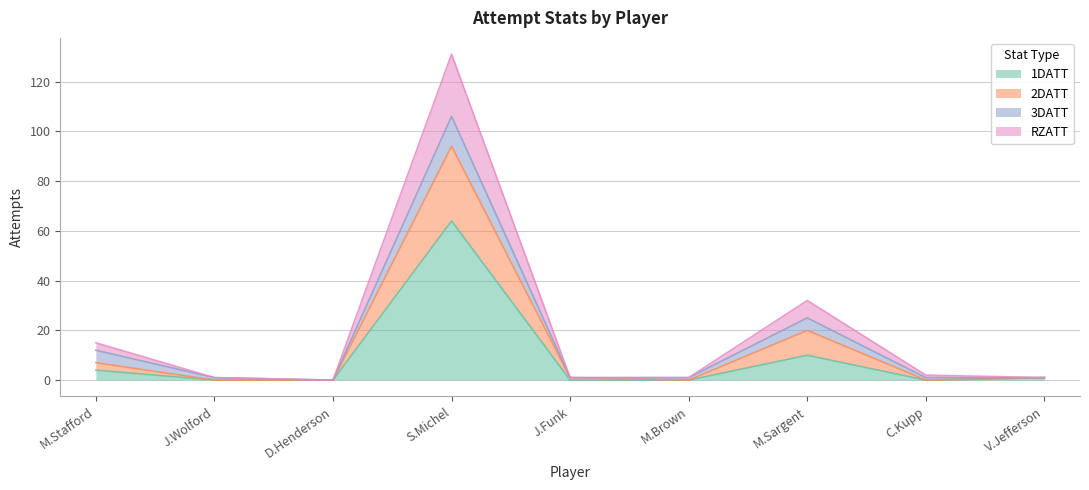

Which category has the highest value in the 2DATT series?

S.Michel